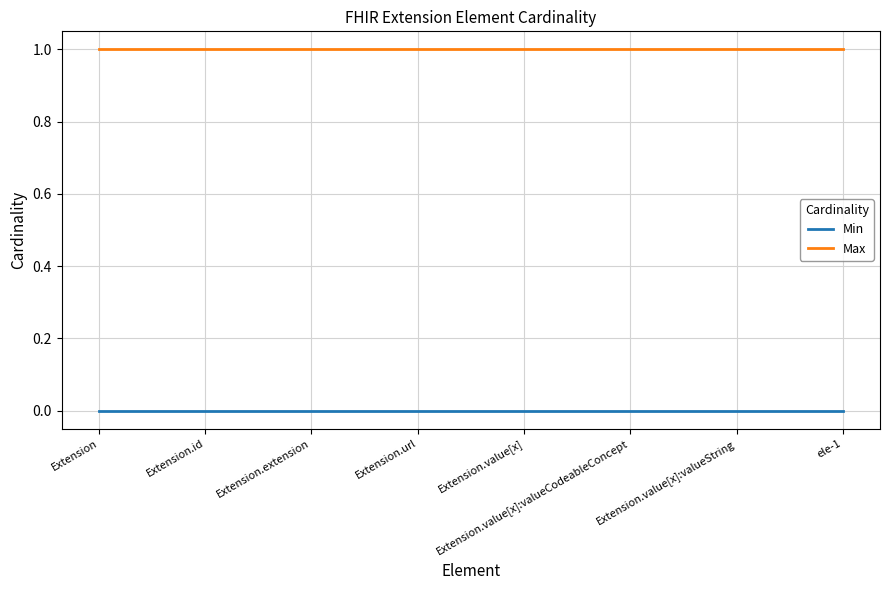

Which series has the largest total across all categories?

Max